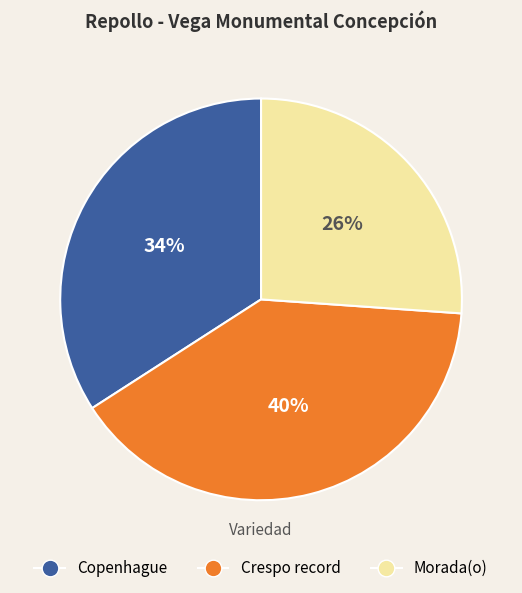

What percentage is the Crespo record slice, to the nearest percent?

40%